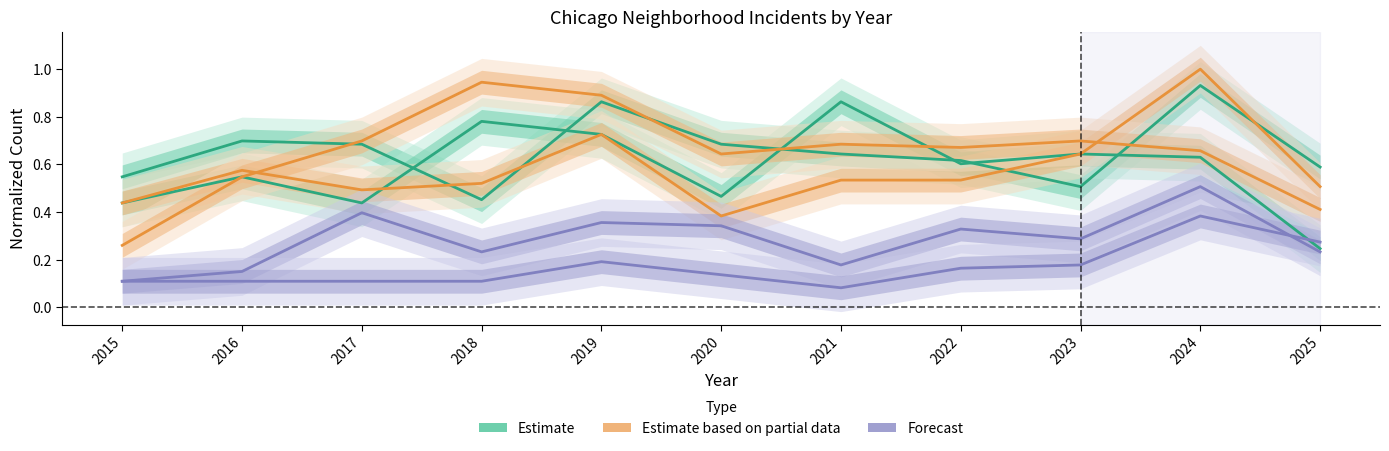

At how many categories does at least one series exceed 0?

11